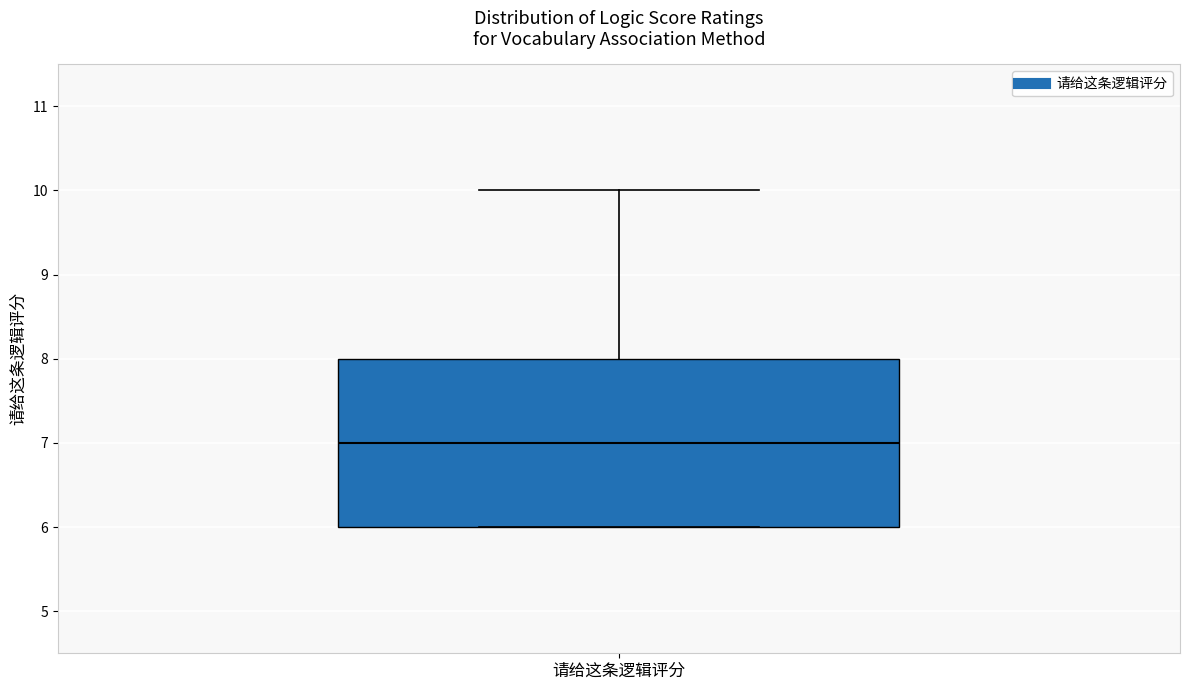

Where does the upper whisker of the box for 请给这条逻辑评分 end on the y-axis? The values are not printed on the chart, so give them approximately, as read against the axis.

10